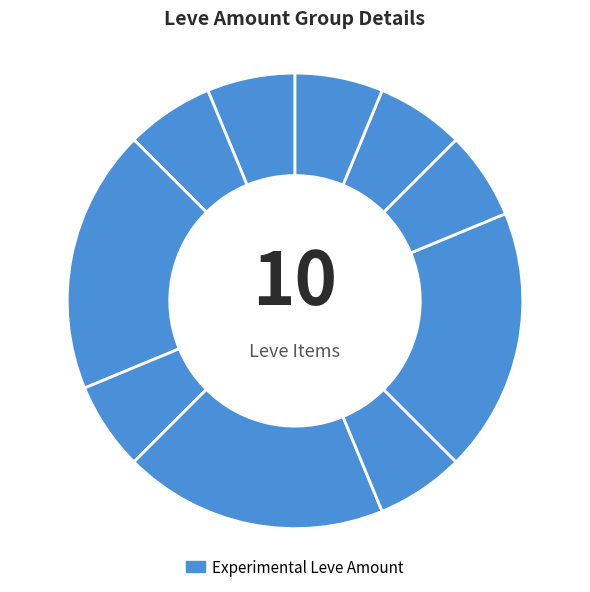

How many segments does this pie chart have?

10